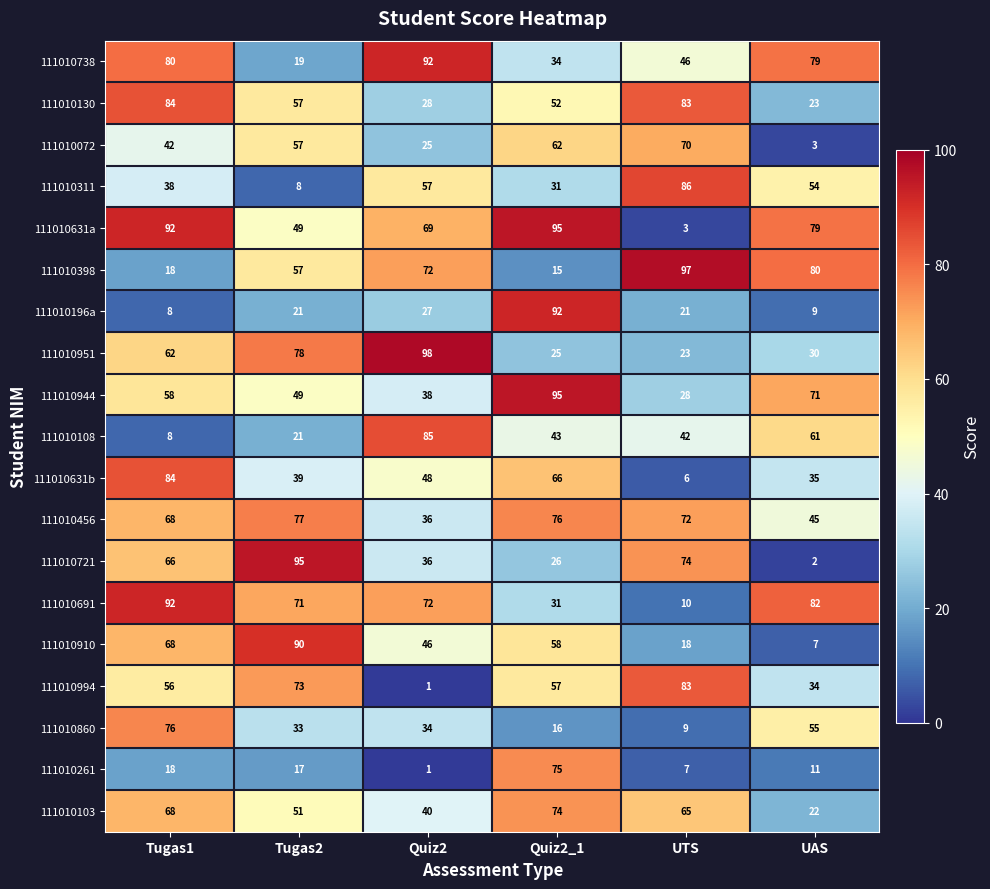

What is the total value across all series at Quiz2?

905